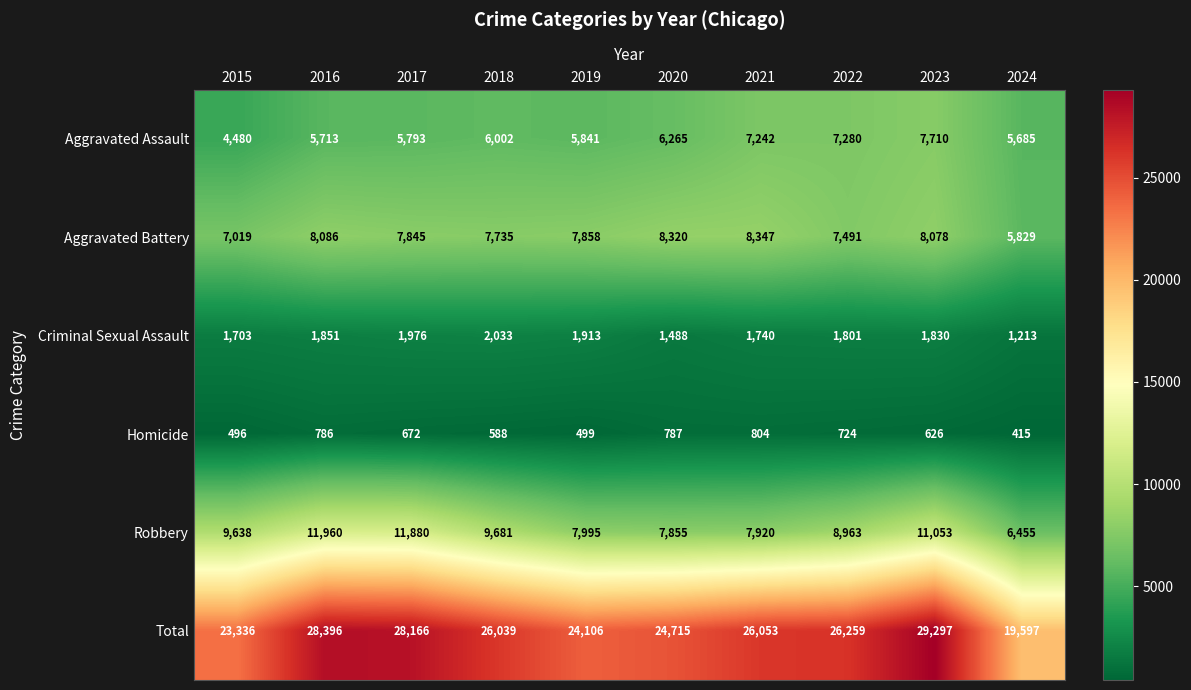

Which series has the largest total across all categories?

Total